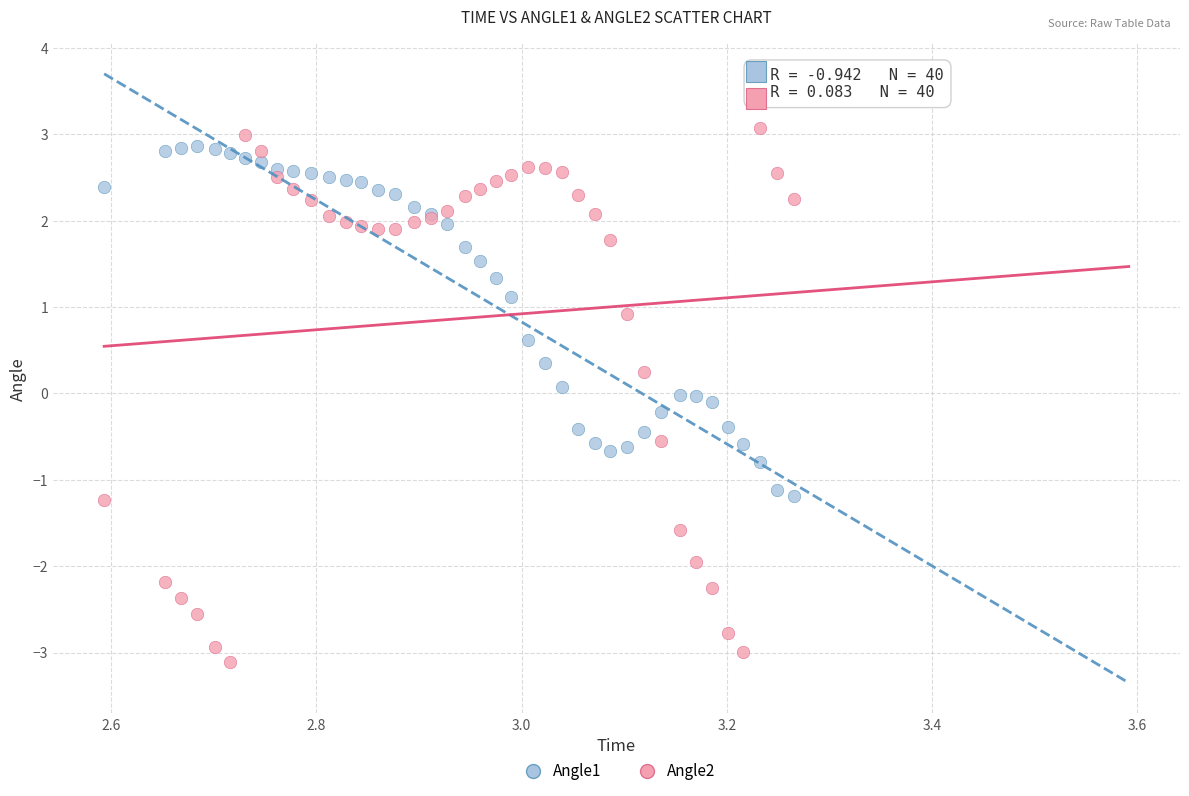

What is the X range (max minus min) for the scatter plot?

0.7